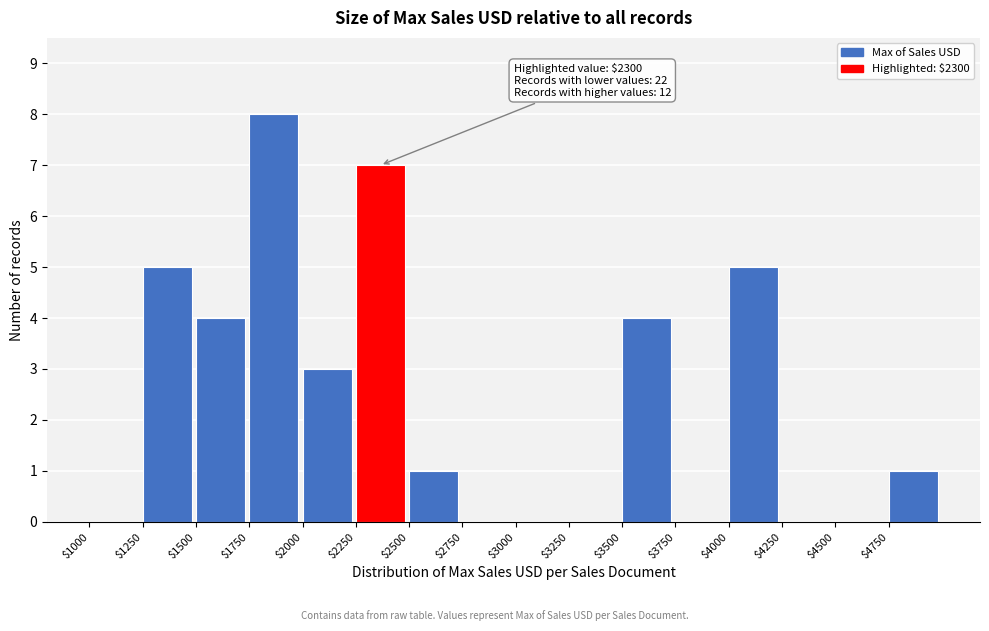

Which range on the x-axis has the tallest bar?

1750 to 2000